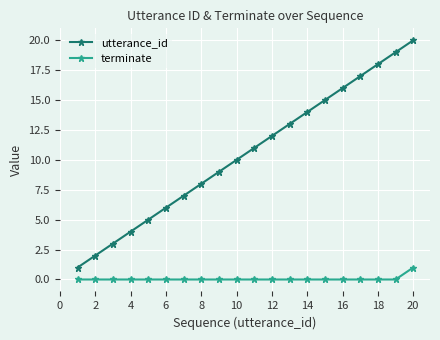

Which series has the largest total across all categories?

utterance_id